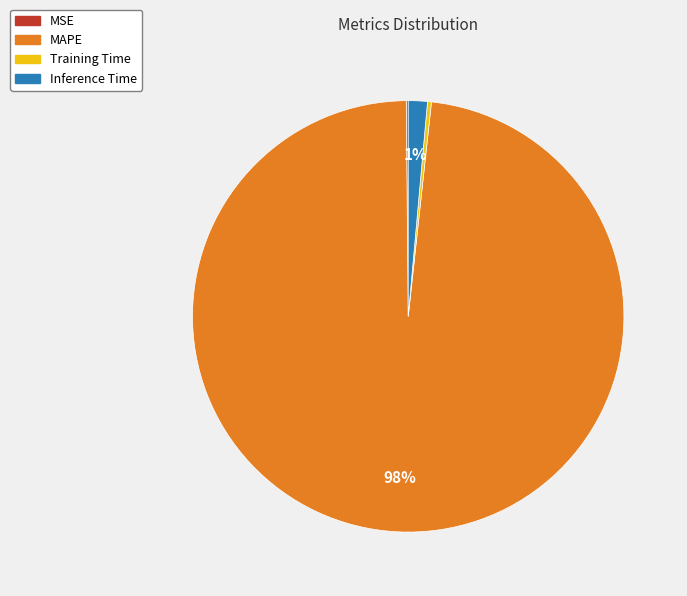

To the nearest percent, what percentage of the pie is Inference Time?

1%